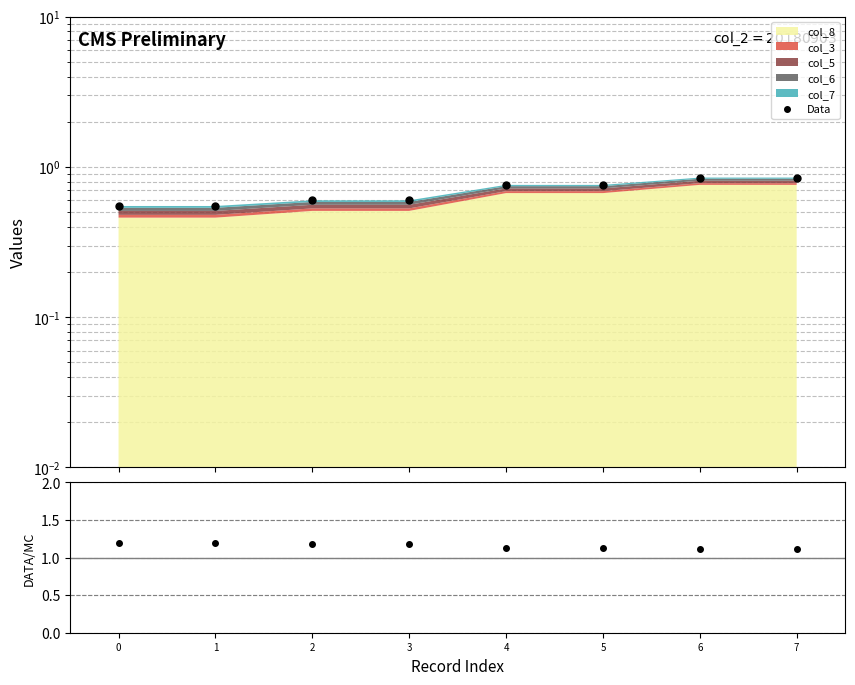

Does the chart have visible grid lines?

Yes